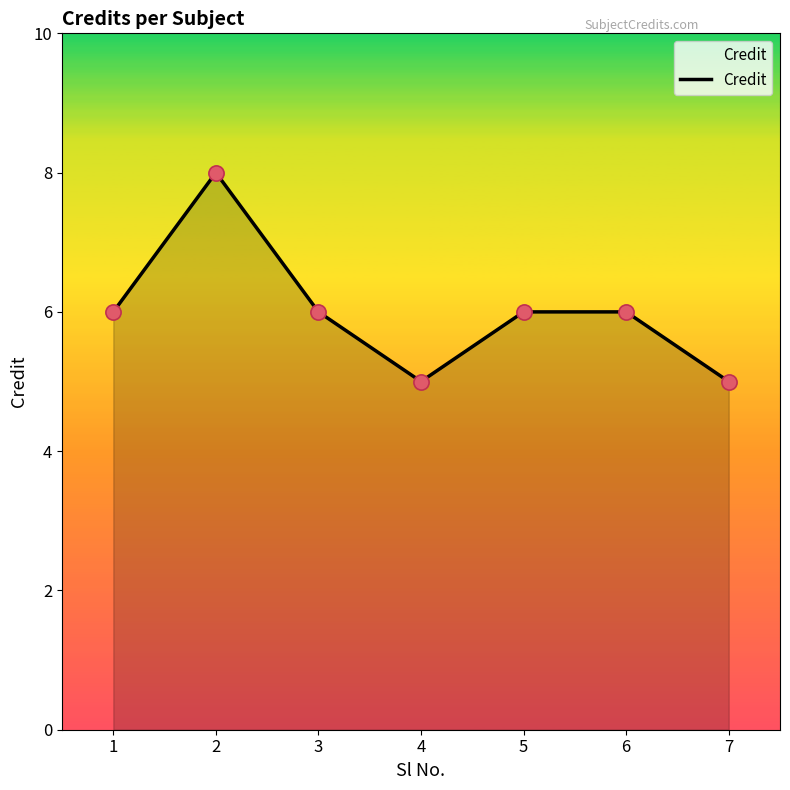

What is the change in value from 4 to 6?

+1